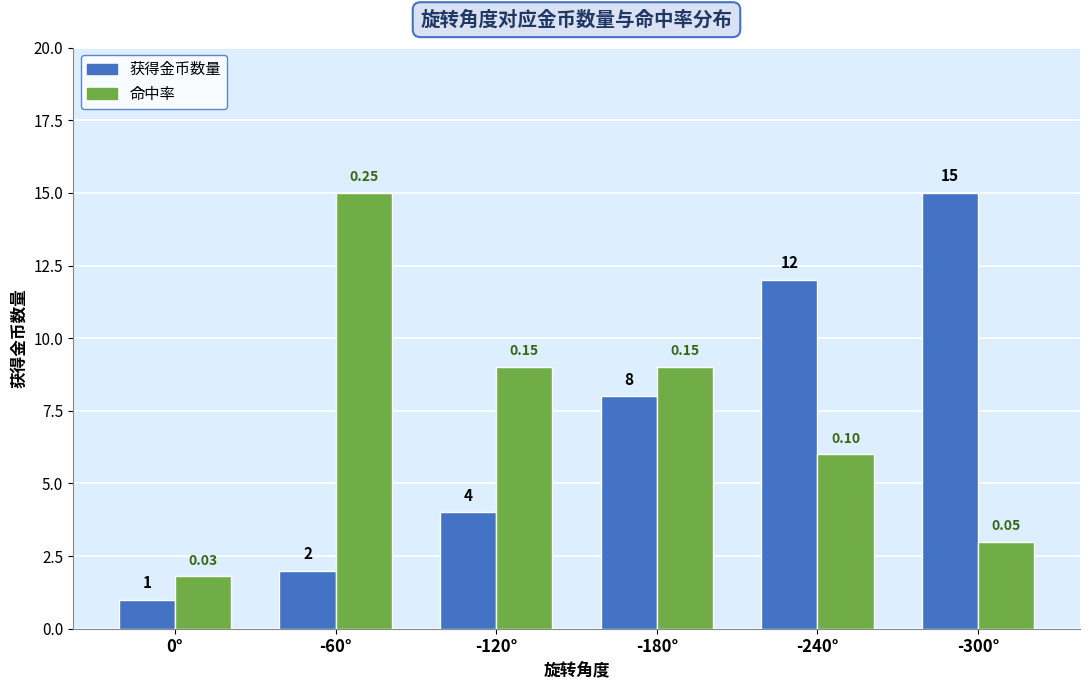

What is the total value across all series at -120°?

13.0